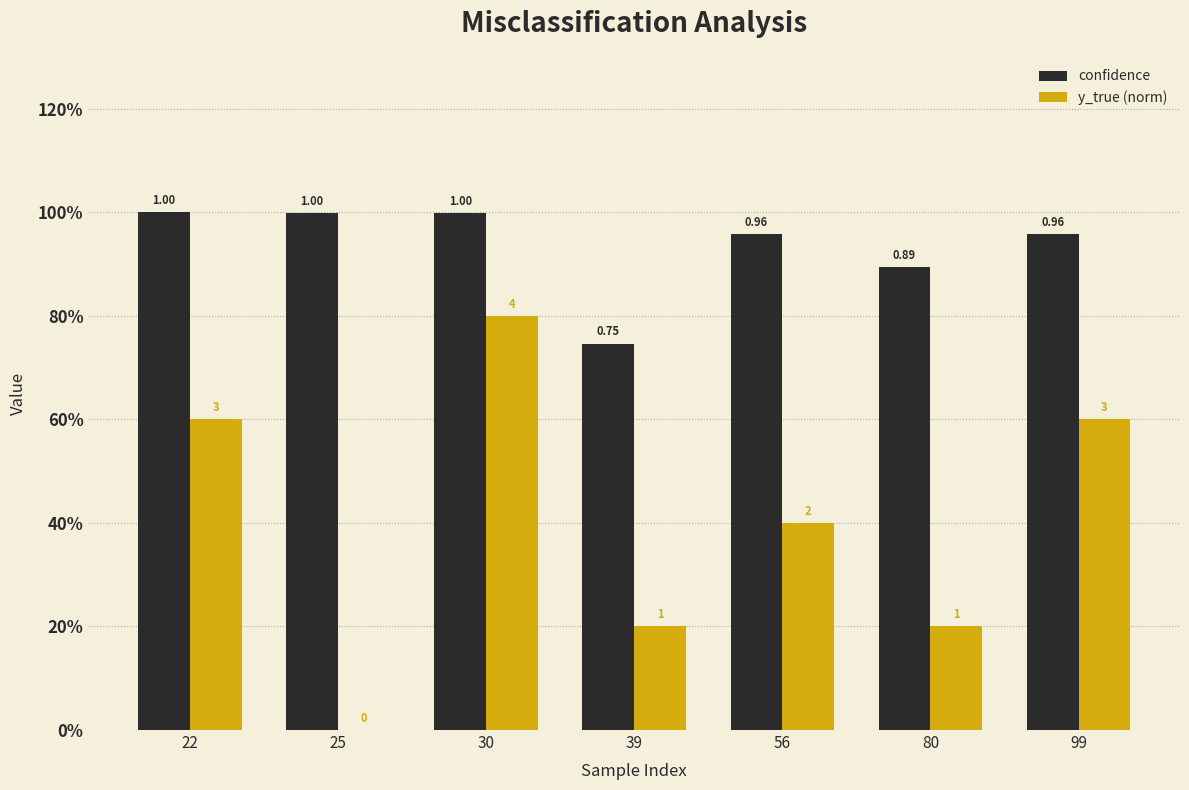

Between 56 and 80, which series saw the biggest shift?

y_true (norm)